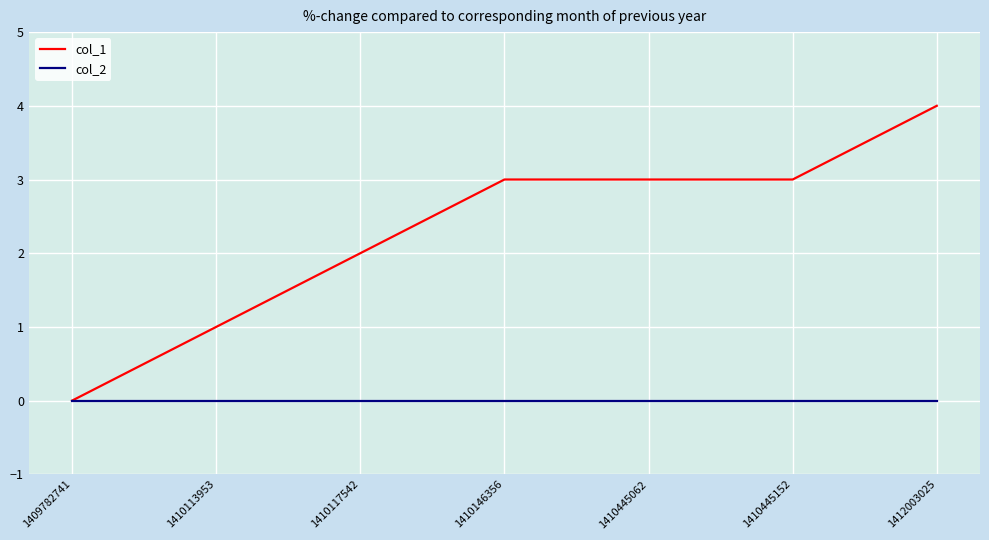

What is the average value of the col_1 series?

2